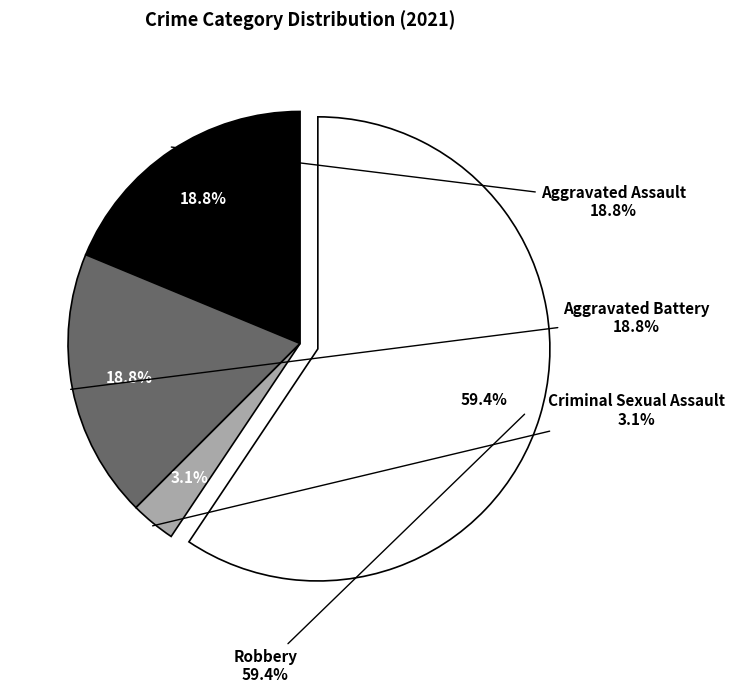

To the nearest percent, what is the difference between the Criminal Sexual Assault and Aggravated Battery slice percentages?

16%